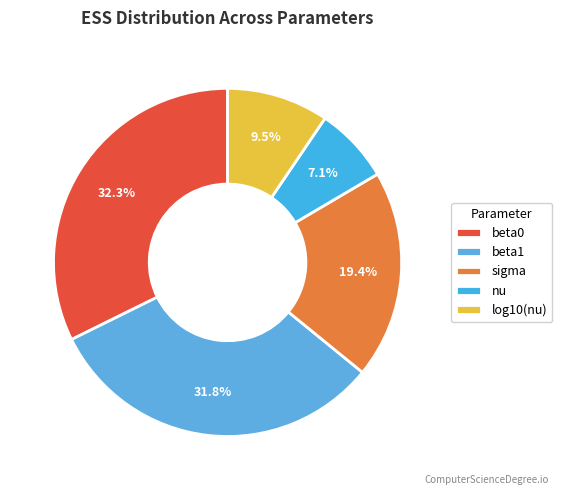

Combined, do beta1 and beta0 account for over 50%?

Yes